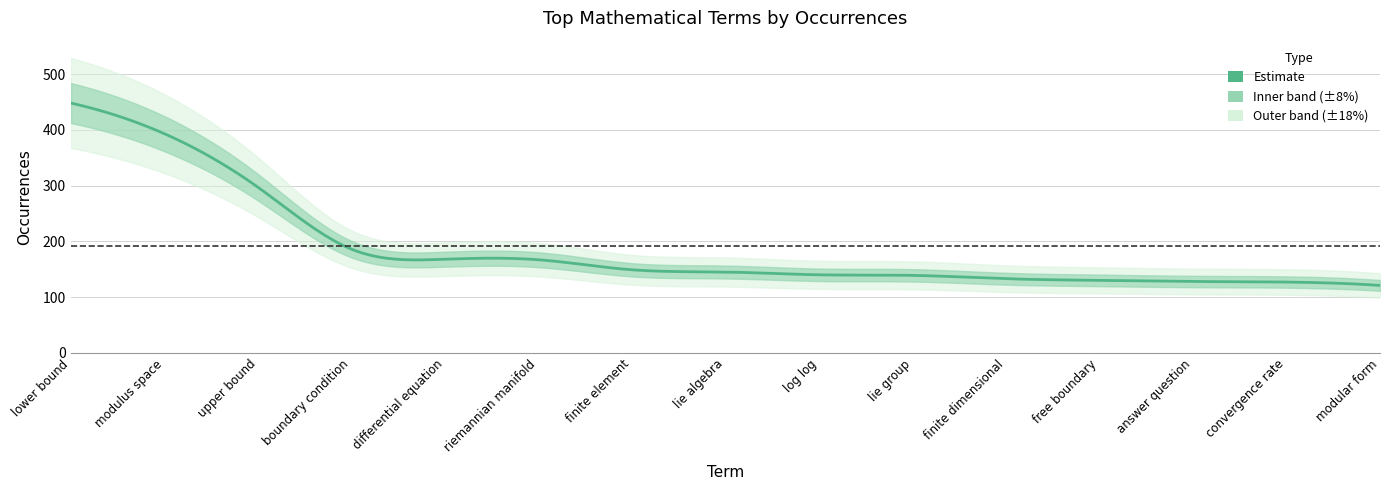

Reading left to right, transcribe all the data shown in this chart.

lower bound=448	modulus space=393	upper bound=297	boundary condition=186	differential equation=168	riemannian manifold=167	finite element=149	lie algebra=145	log log=140	lie group=139	finite dimensional=133	free boundary=130	answer question=128	convergence rate=127	modular form=121